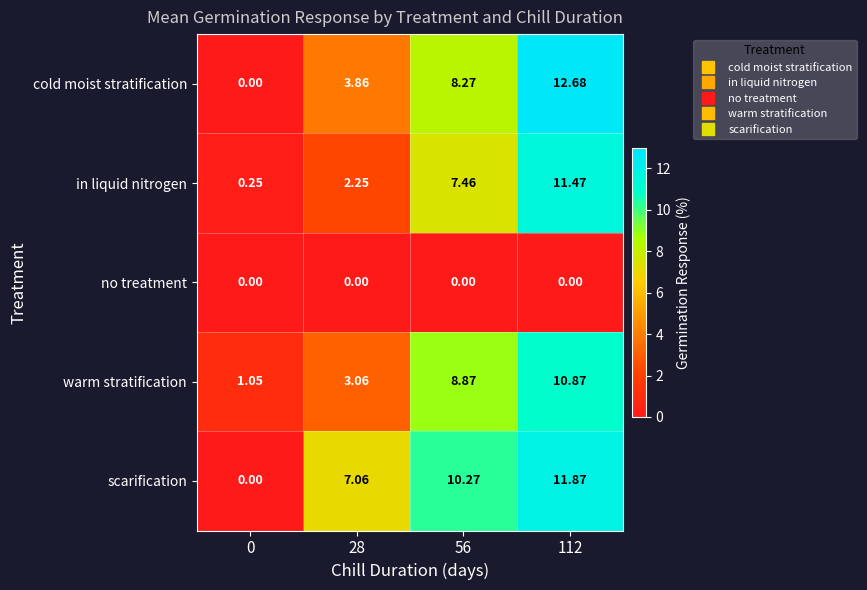

Which series has the largest range (max minus min)?

cold moist stratification